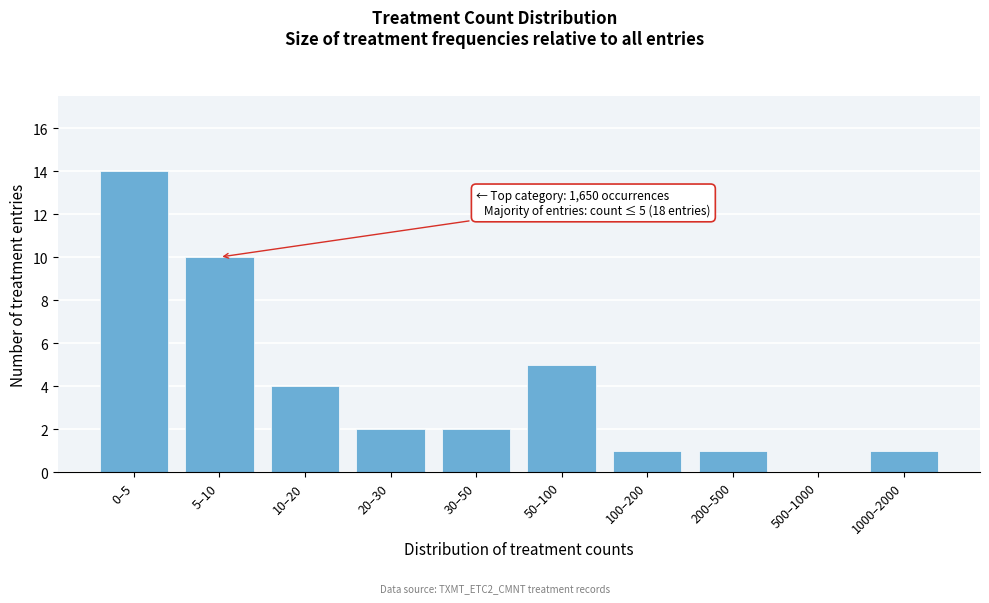

Reading left to right, list all the values displayed in this chart.

0–5=14	5–10=10	10–20=4	20–30=2	30–50=2	50–100=5	100–200=1	200–500=1	500–1000=0	1000–2000=1